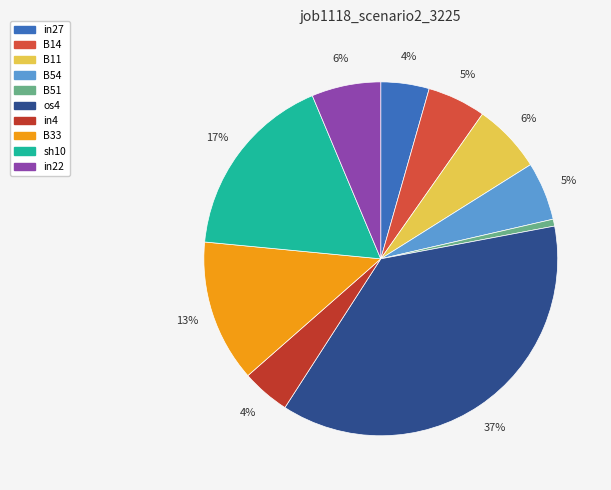

To the nearest percent, what is the difference between the largest and smallest slice percentages?

36%